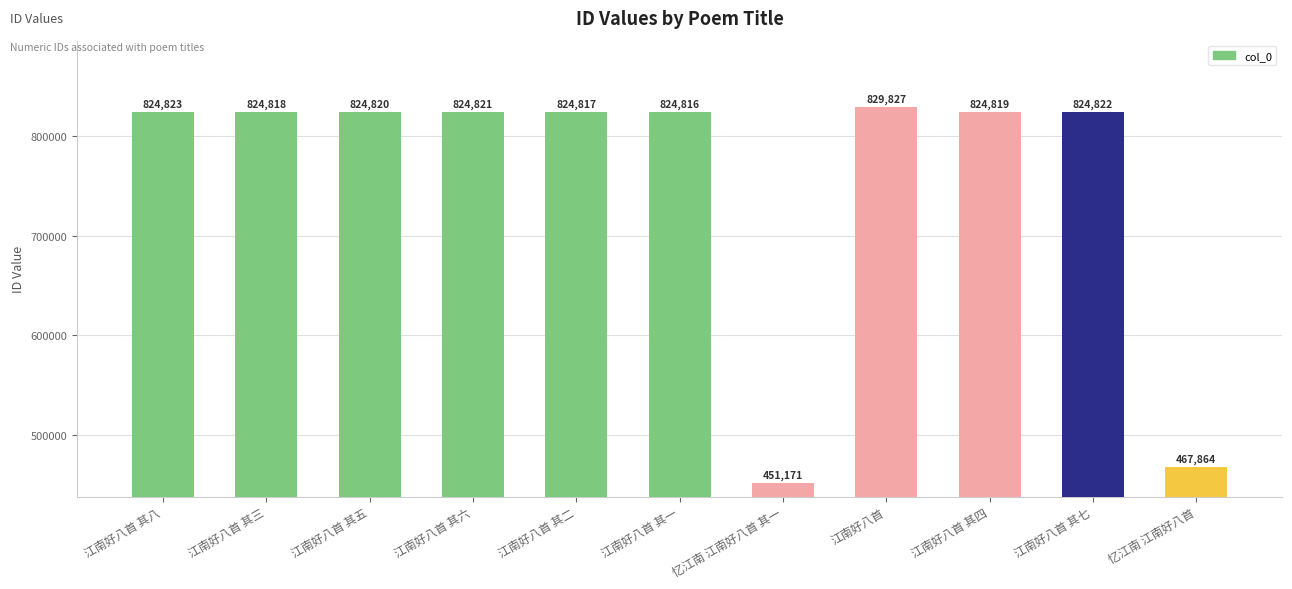

At which category does the chart reach its peak across all series?

江南好八首